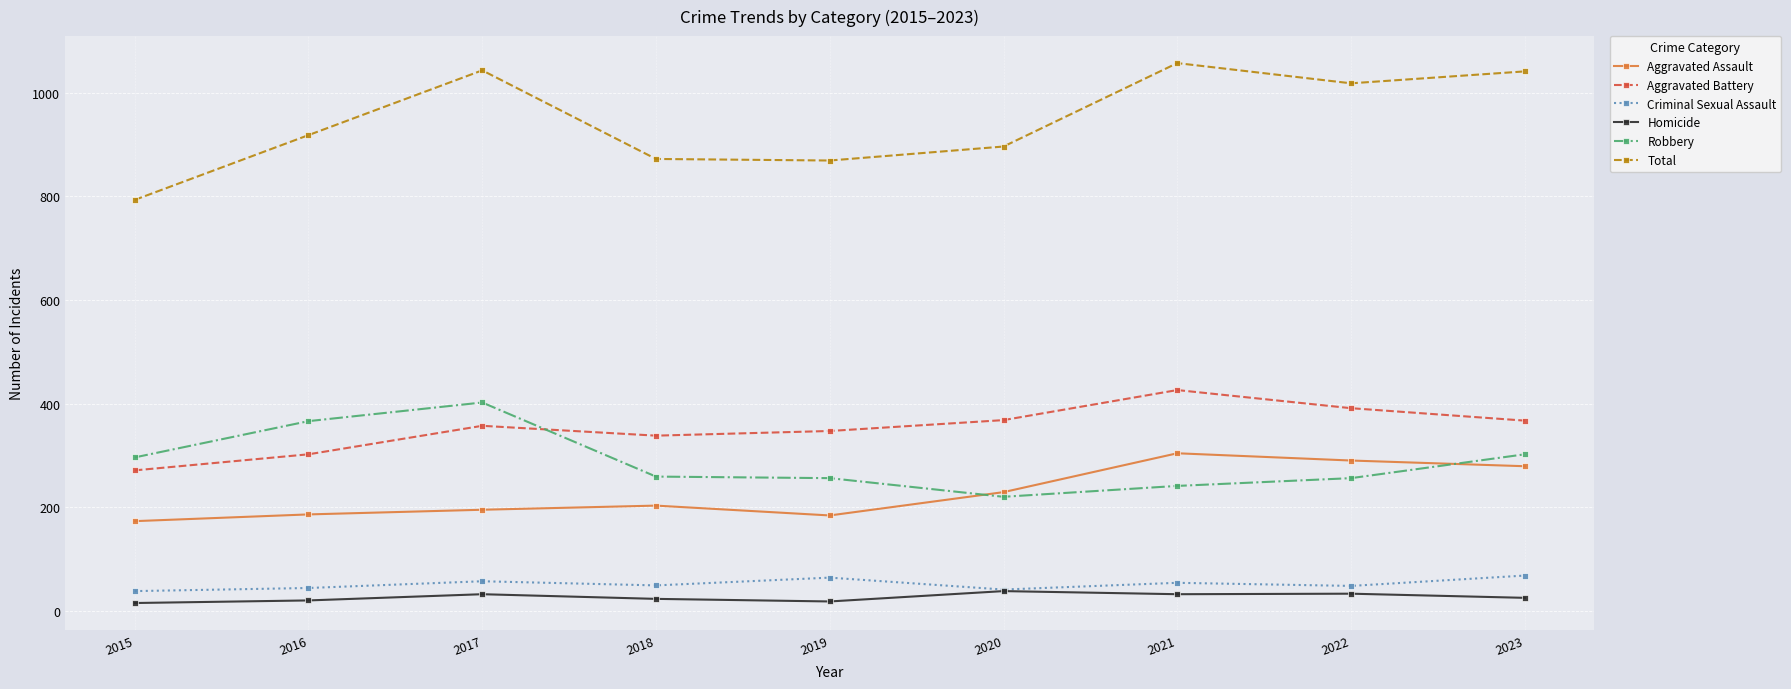

How many lines are shown in the chart?

6